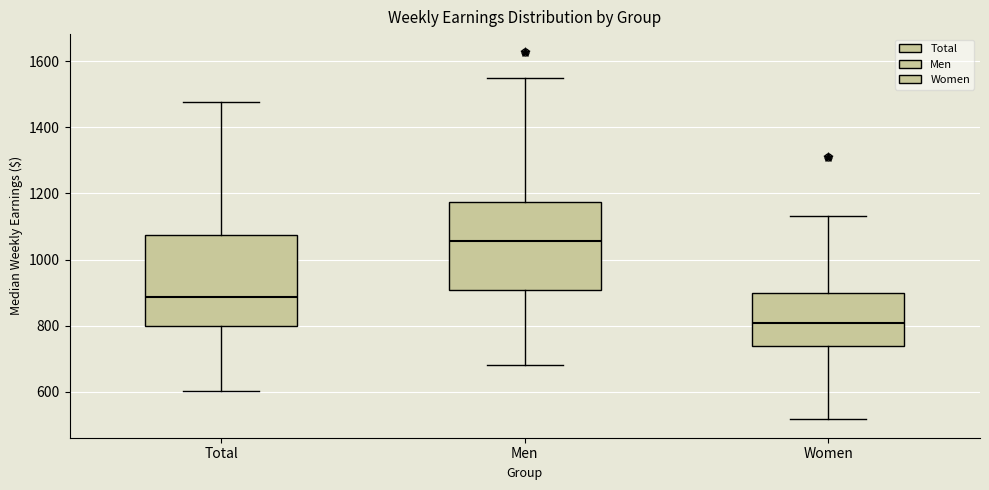

Reading left to right, read every box against the y-axis: the position of its median line, the range the box covers, and the ends of its whiskers. The values are not printed on the chart, so give them approximately, as read against the axis.

Total: median 880, box 800 to 1080, whiskers 600 to 1480
Men: median 1060, box 900 to 1180, whiskers 680 to 1540
Women: median 800, box 740 to 900, whiskers 520 to 1140